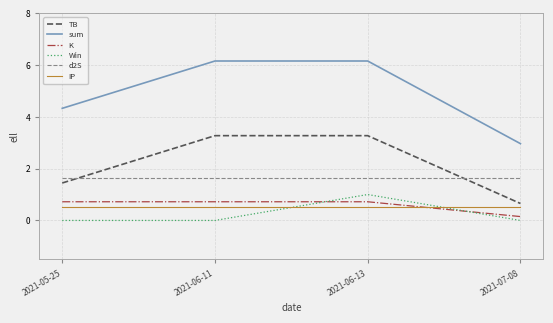

The value of Win at 2021-06-11 is 0.0. True or false?

True